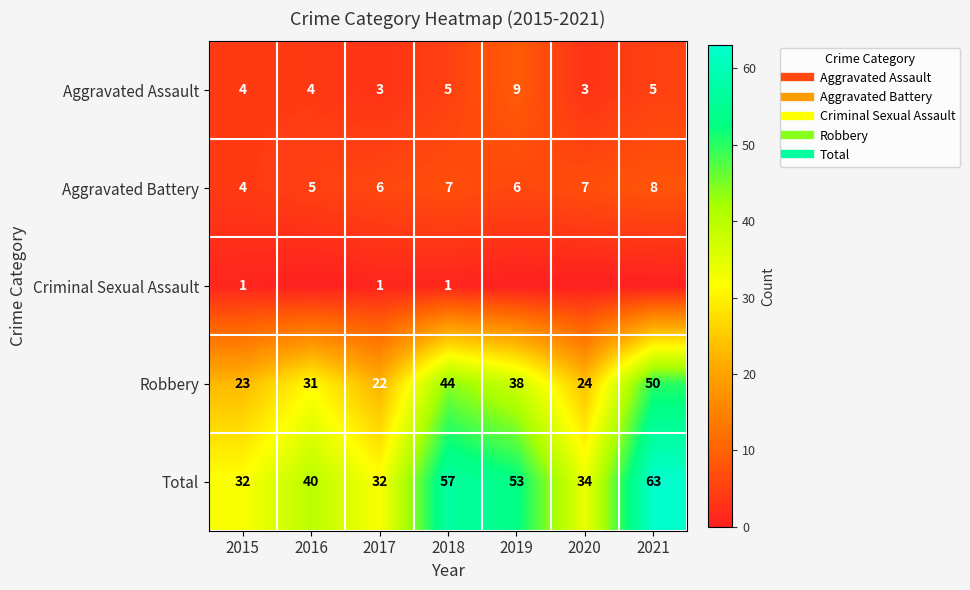

What is the difference between the maximum and minimum values in the Aggravated Assault series?

6